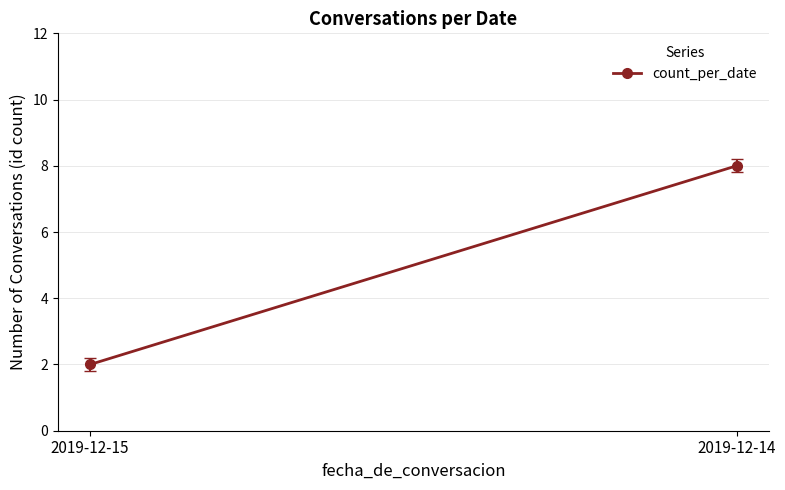

List the labels in order of value, smallest first.

2019-12-15, 2019-12-14